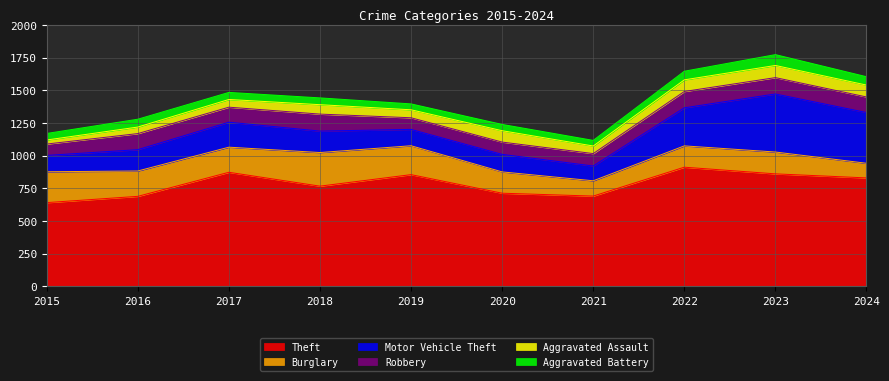

Is it true that Aggravated Battery equals 39 at 2024?

False